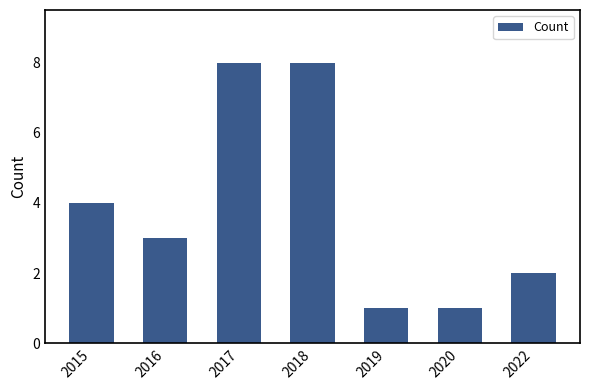

True or false: the data shows 12 at 2017.

False